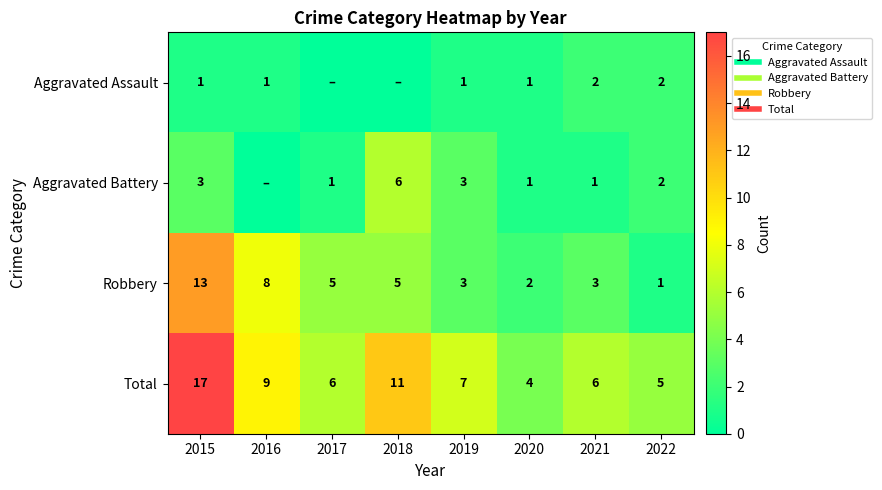

What is the total value across all series at 2021?

12